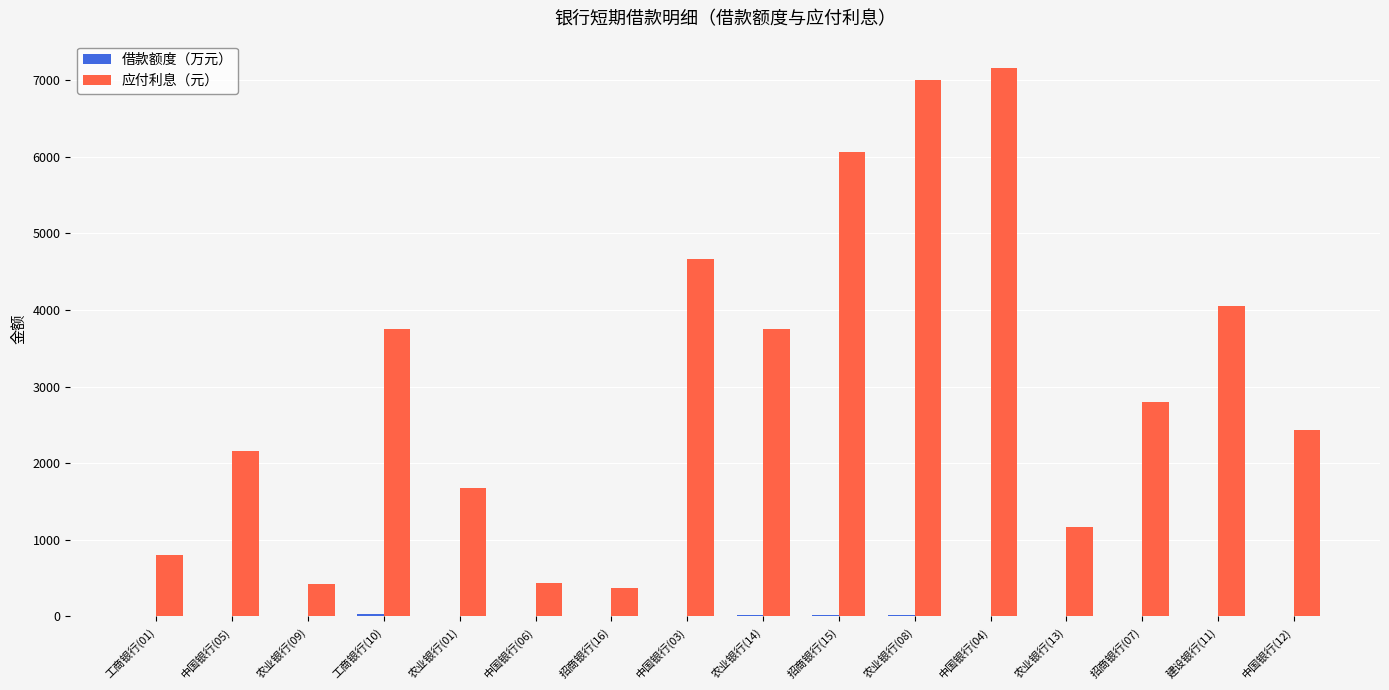

Which series has the largest total across all categories?

应付利息（元）